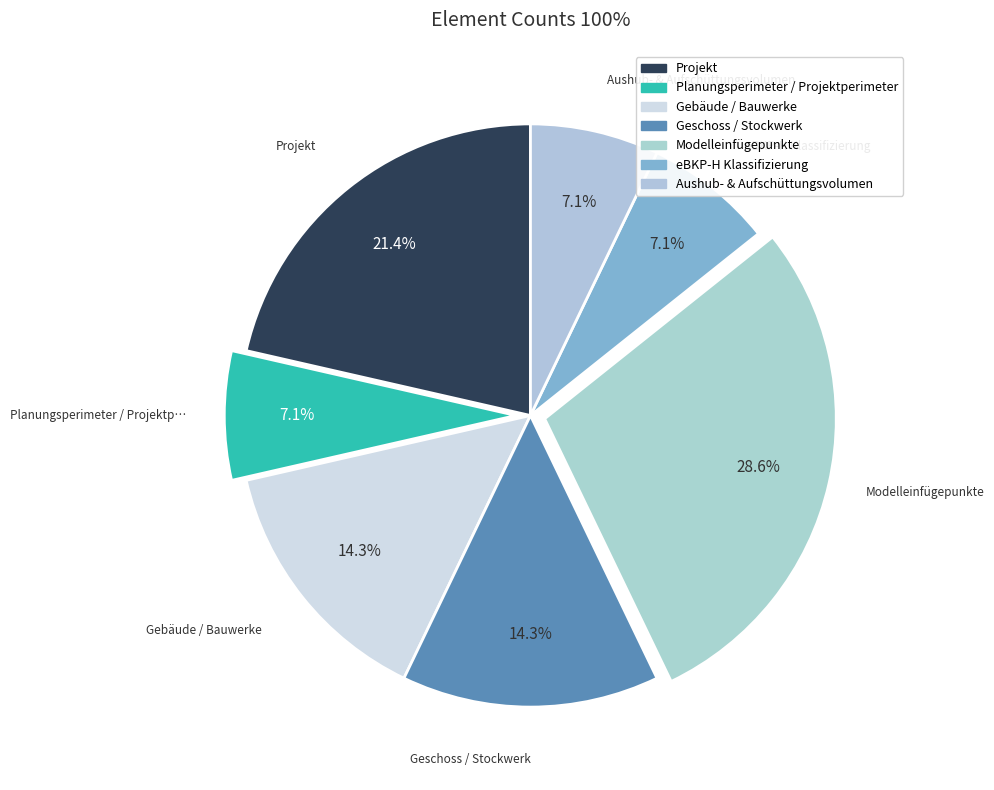

Which slice is the smallest?

Planungsperimeter / Projektperimeter